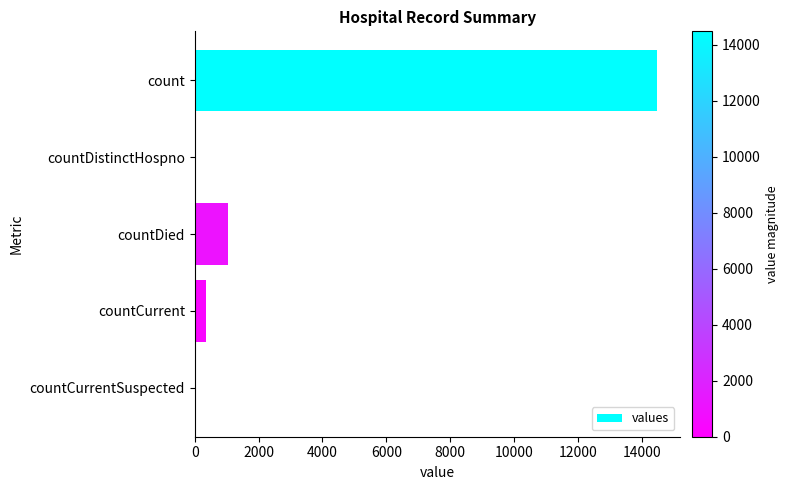

At which label is the value closest to 7244?

countDied